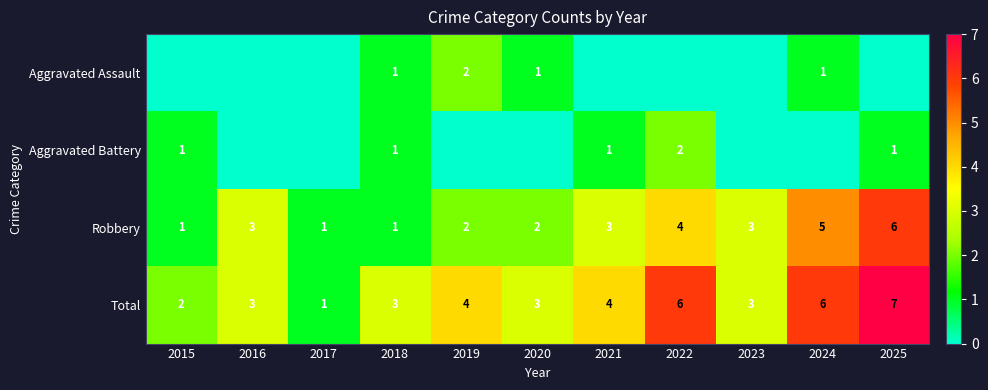

Count the number of data series in this chart.

4